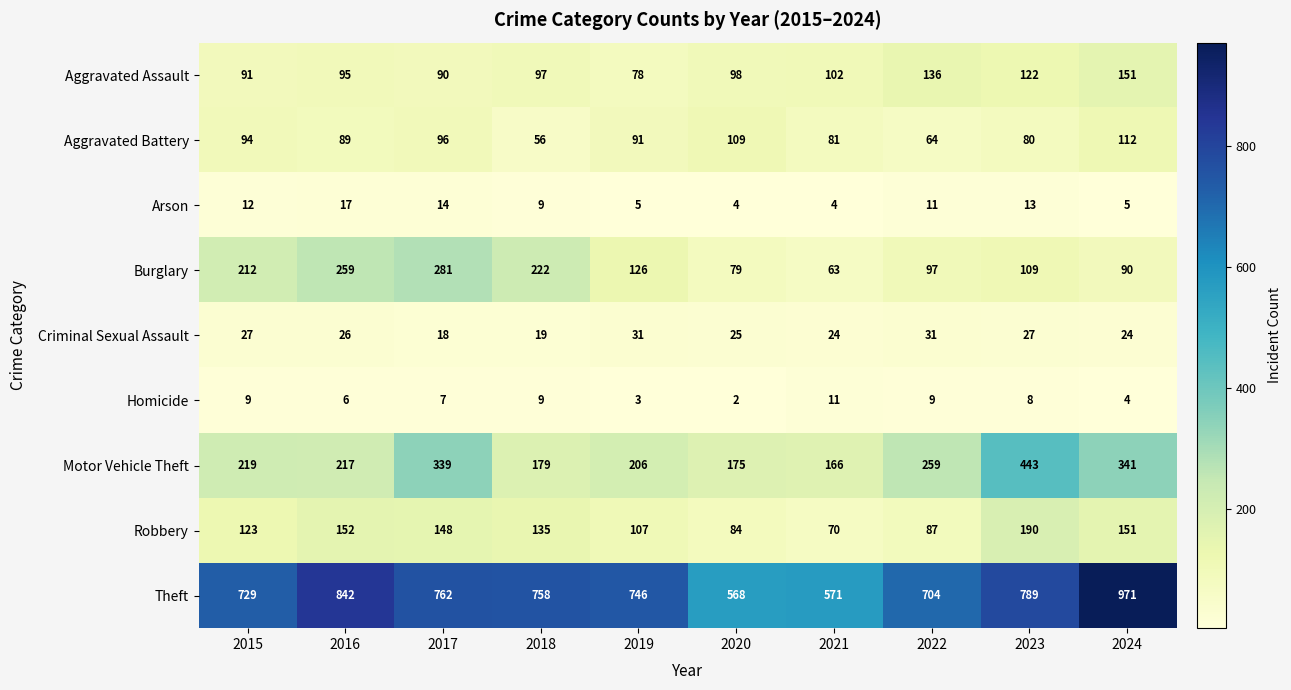

What is the total value across all series at 2021?

1092